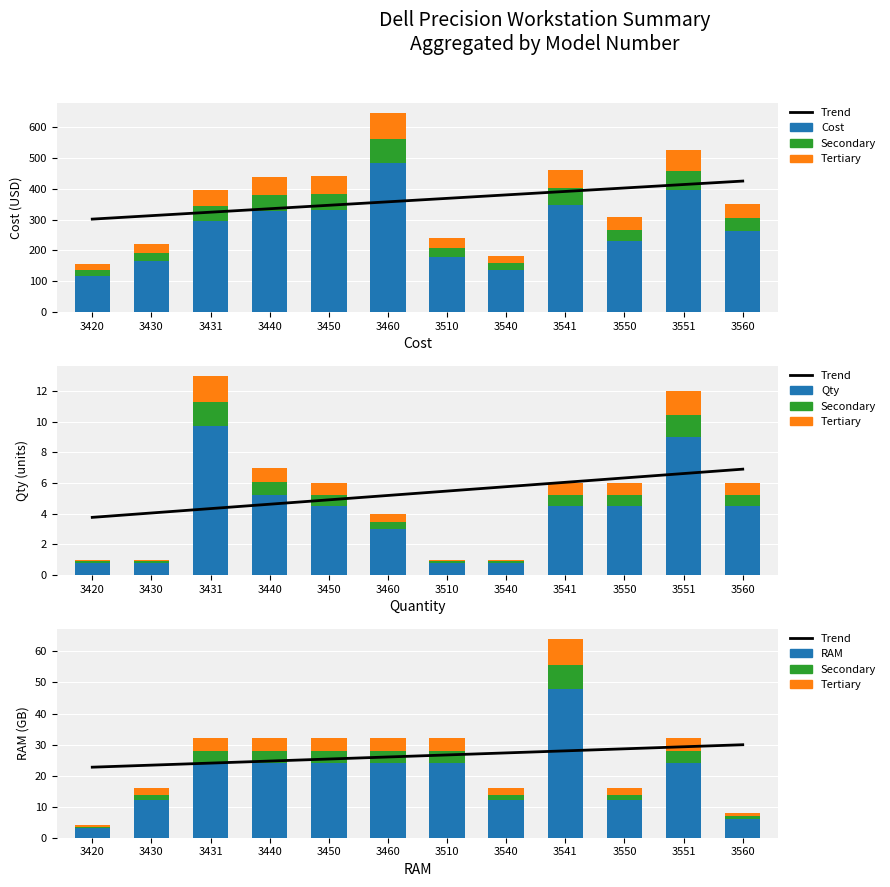

Is the value of Trend at 3510 greater than the value of RAM at 3551?

Yes